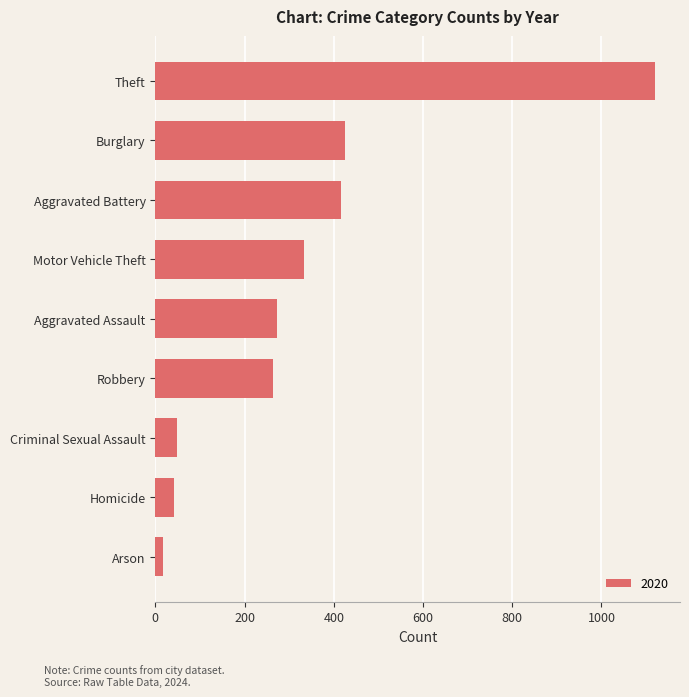

How many distinct data groups are displayed?

1